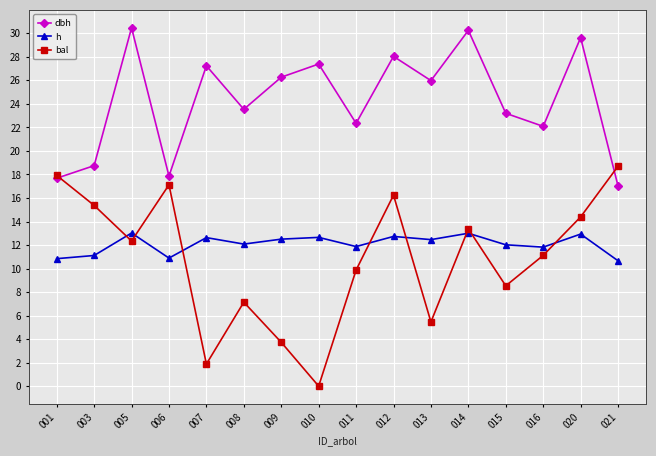

What is the value of the bal point at the 5th from the left?

1.9